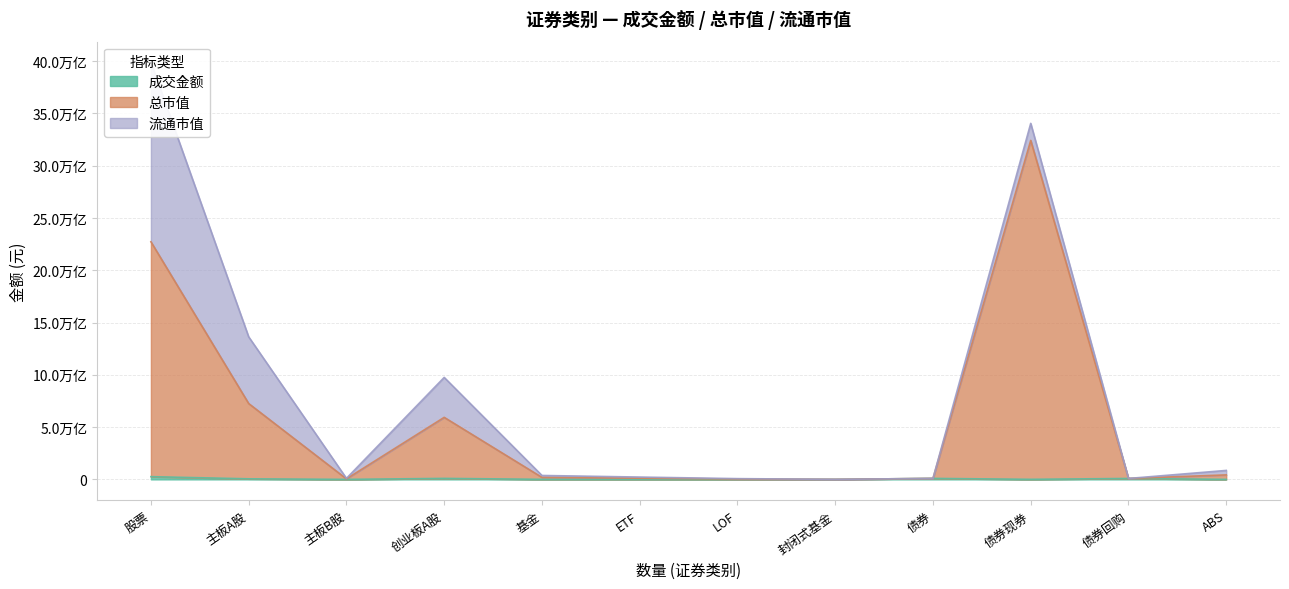

At which category is the sum across all series the highest?

债券现券